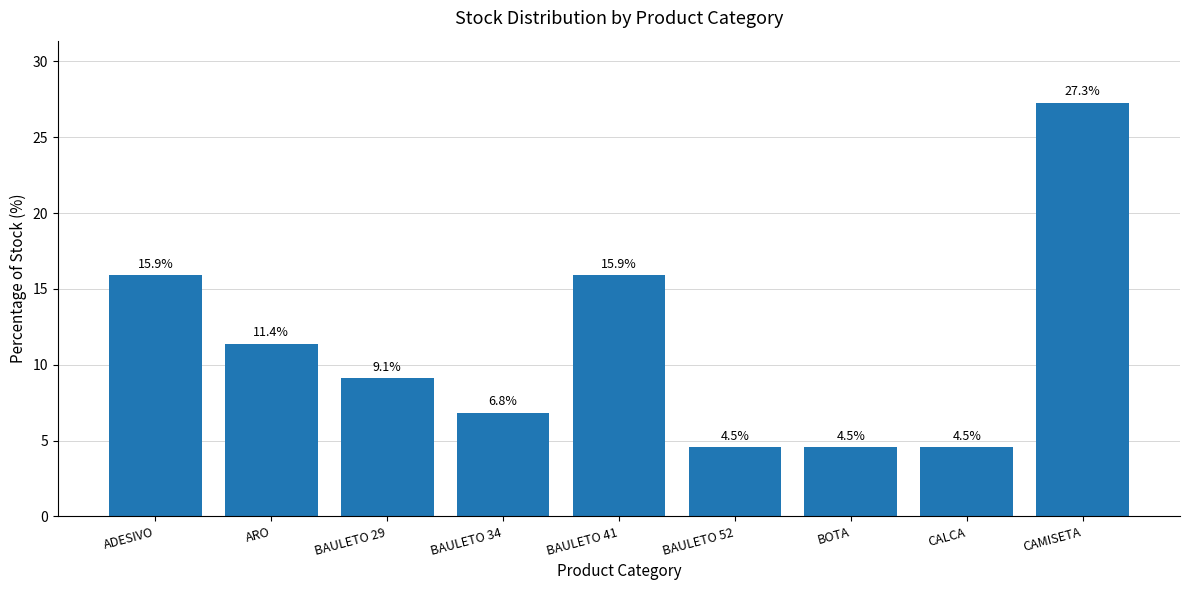

What is the difference between the values at ADESIVO and BAULETO 34?

9.1